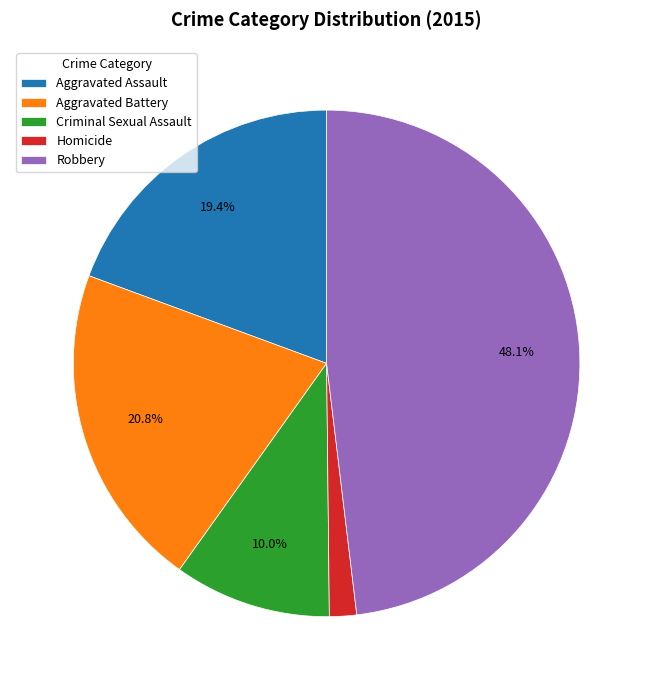

How many slices are in this pie chart?

5